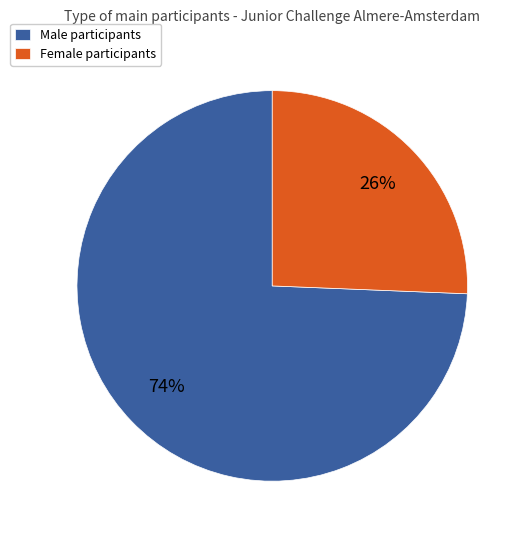

Rank the categories by value from lowest to highest.

Female participants, Male participants